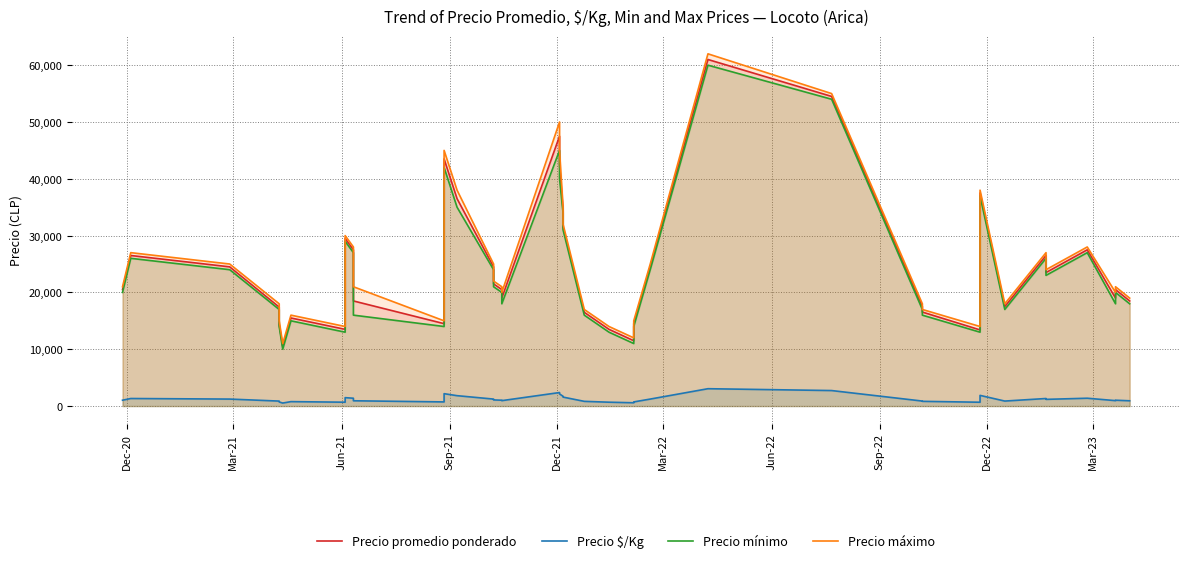

What is the total value across all series at Sep-21?

53290